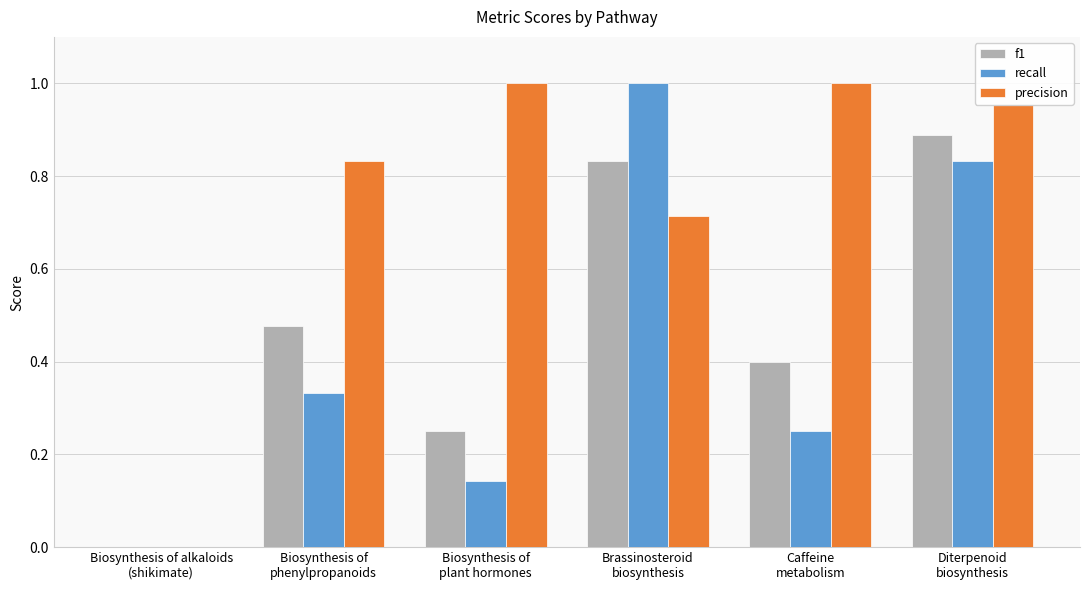

What is the sum of all precision values?

4.5